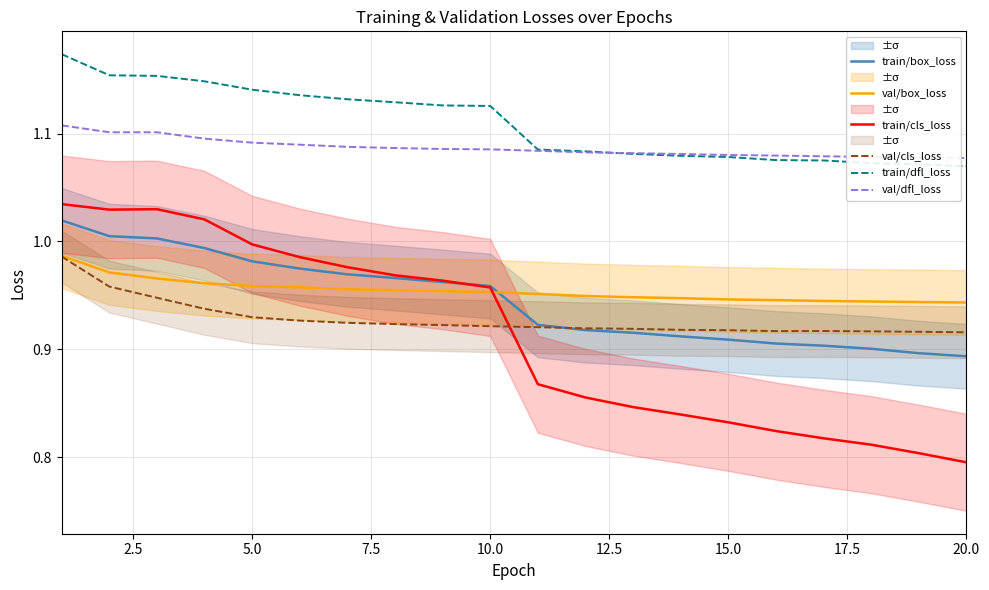

What is the maximum value for train/box_loss?

1.0